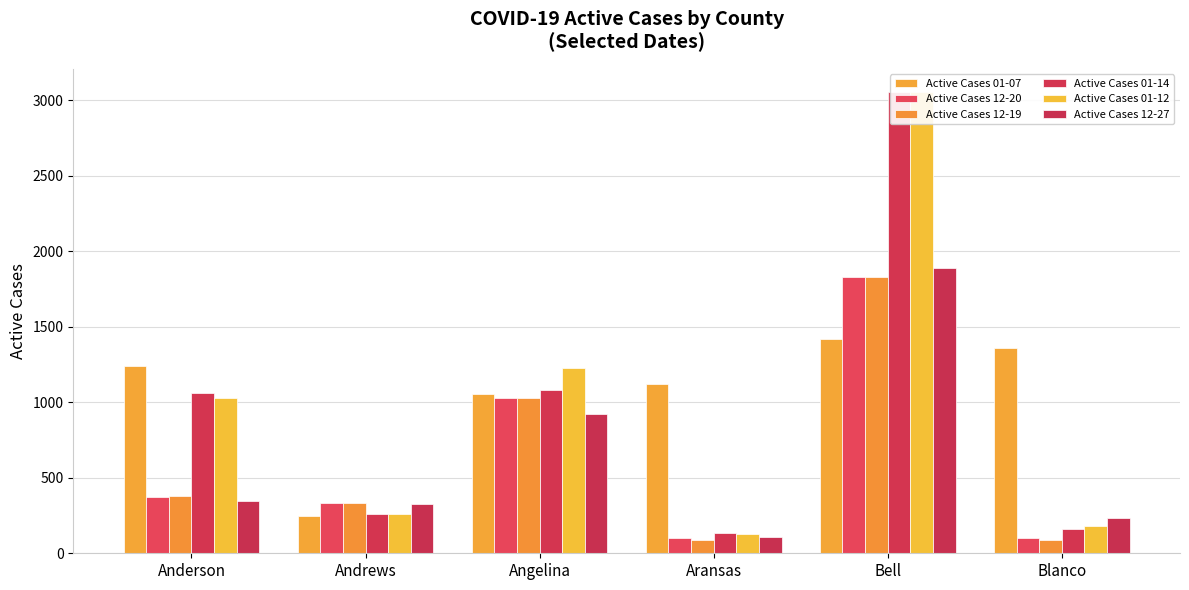

Reading right to left, list all the values displayed in this chart.

Active Cases 01-07: Blanco=1356	Bell=1418	Aransas=1123	Angelina=1055	Andrews=250	Anderson=1238
Active Cases 12-20: Blanco=99	Bell=1829	Aransas=100	Angelina=1031	Andrews=331	Anderson=374
Active Cases 12-19: Blanco=88	Bell=1829	Aransas=87	Angelina=1031	Andrews=332	Anderson=382
Active Cases 01-14: Blanco=163	Bell=3053	Aransas=133	Angelina=1080	Andrews=258	Anderson=1059
Active Cases 01-12: Blanco=180	Bell=3055	Aransas=126	Angelina=1225	Andrews=258	Anderson=1026
Active Cases 12-27: Blanco=232	Bell=1886	Aransas=109	Angelina=924	Andrews=329	Anderson=349